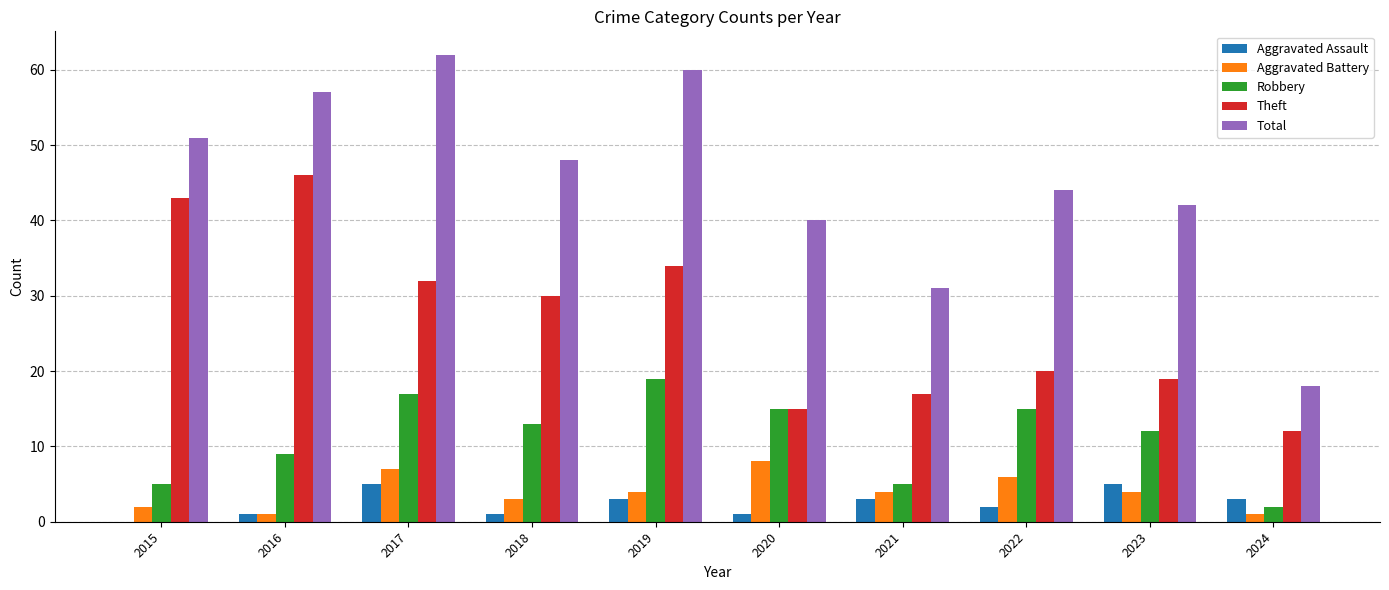

The value of Aggravated Battery at 2021 is 2. True or false?

False